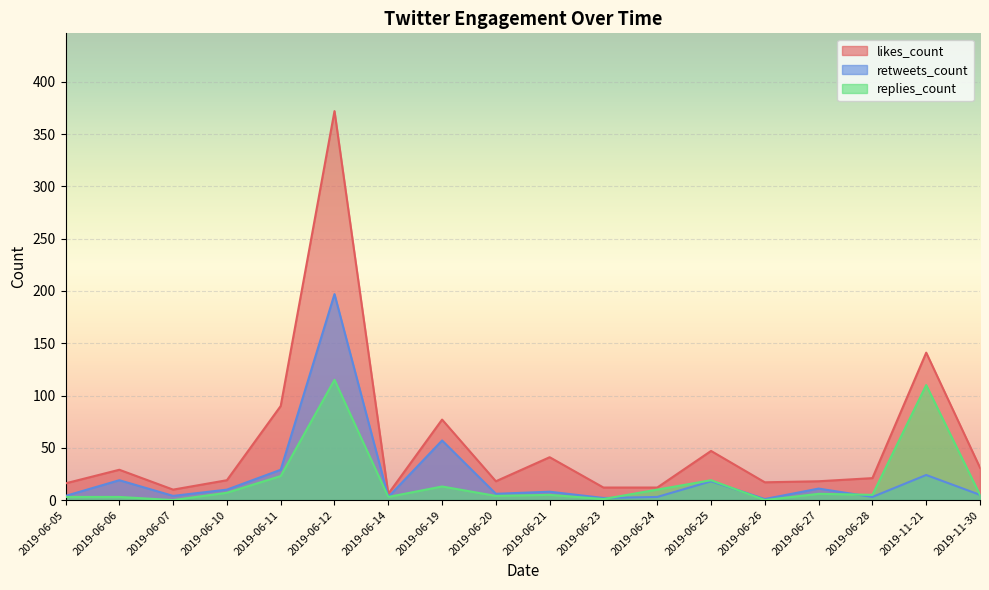

True or false: retweets_count and replies_count cross at least once.

True